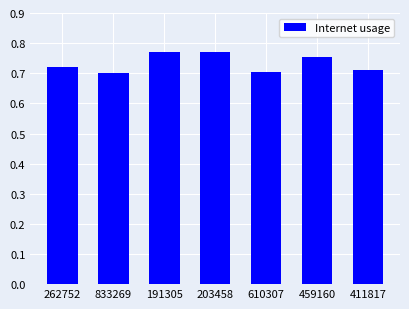

What is the sum of all values?

5.1